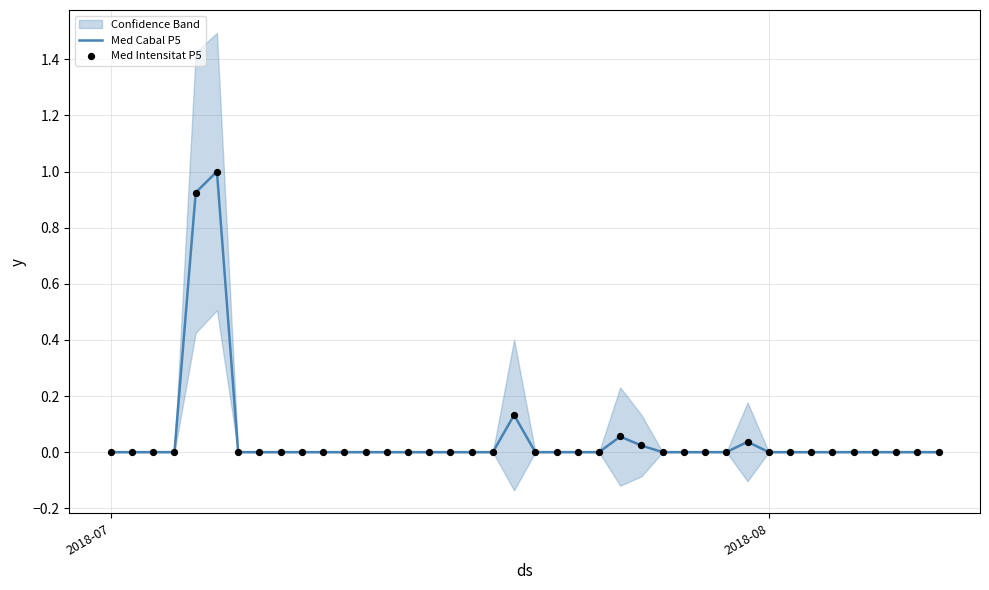

What is the highest value of the Med Cabal P5 series?

1.0